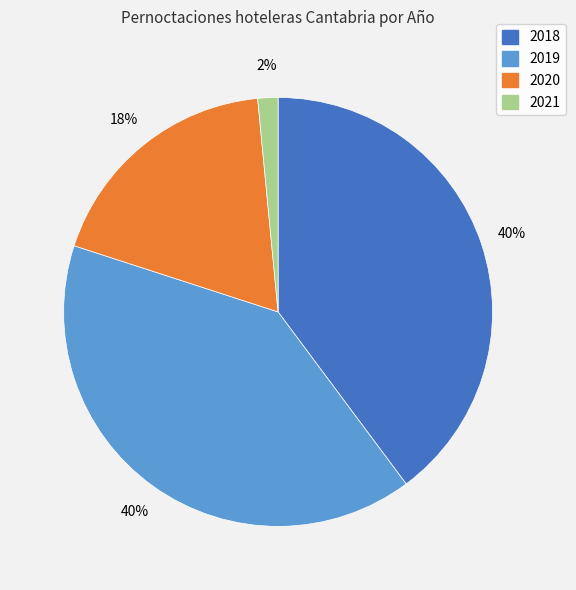

To the nearest percent, what portion does 2020 represent?

18%